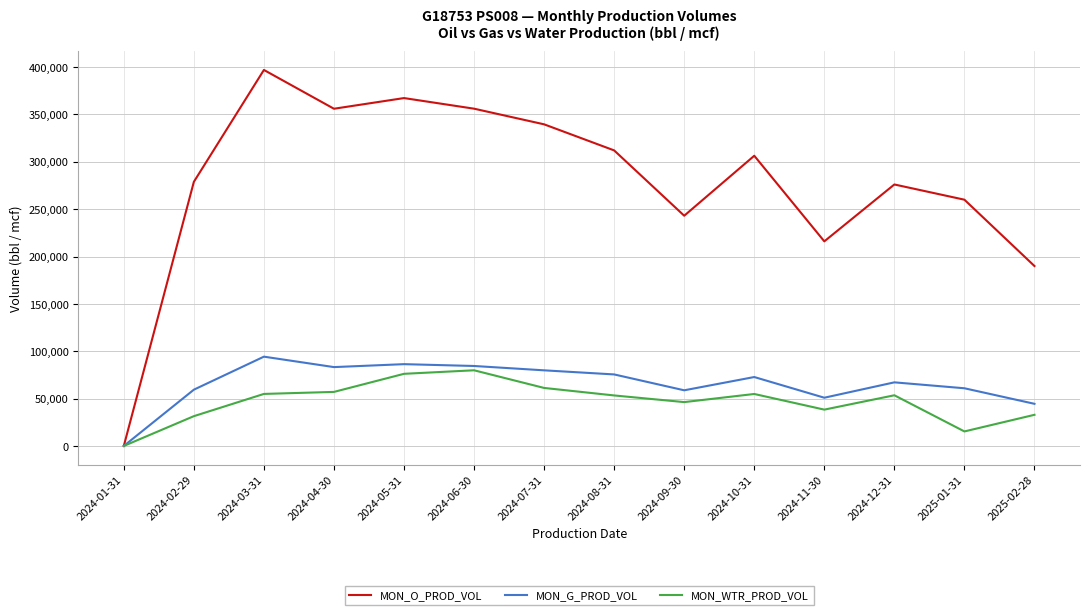

At which category does MON_O_PROD_VOL reach its first local valley?

2024-04-30